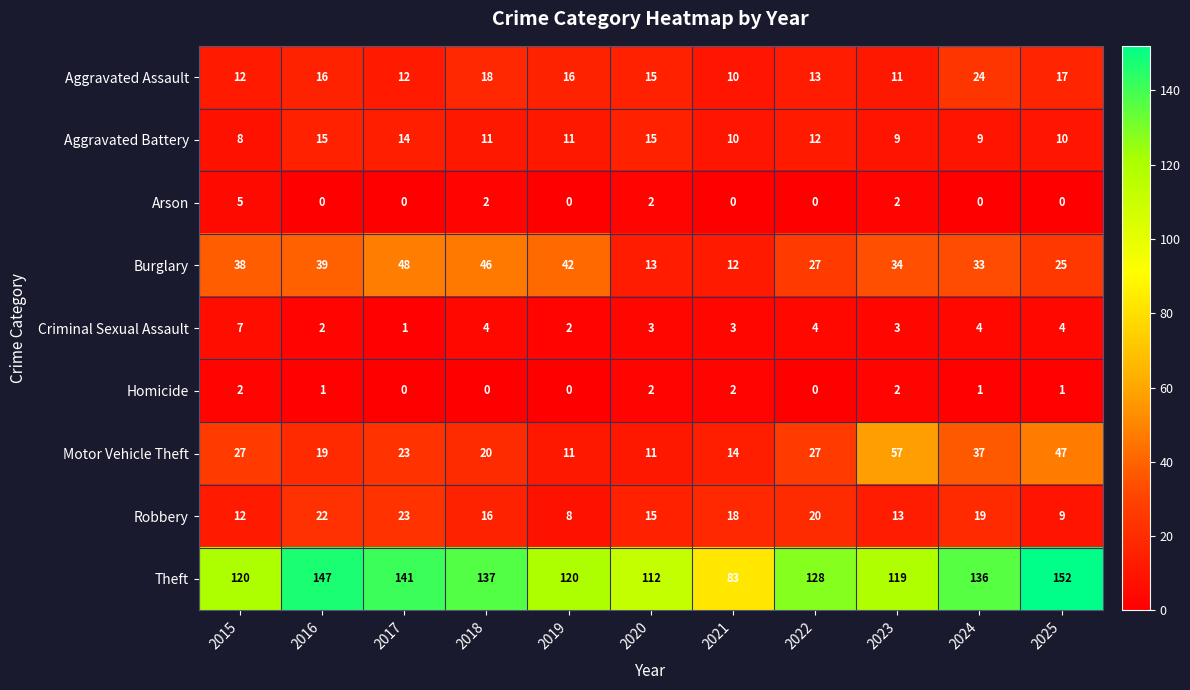

True or false: Motor Vehicle Theft has a value of 31 at 2016.

False